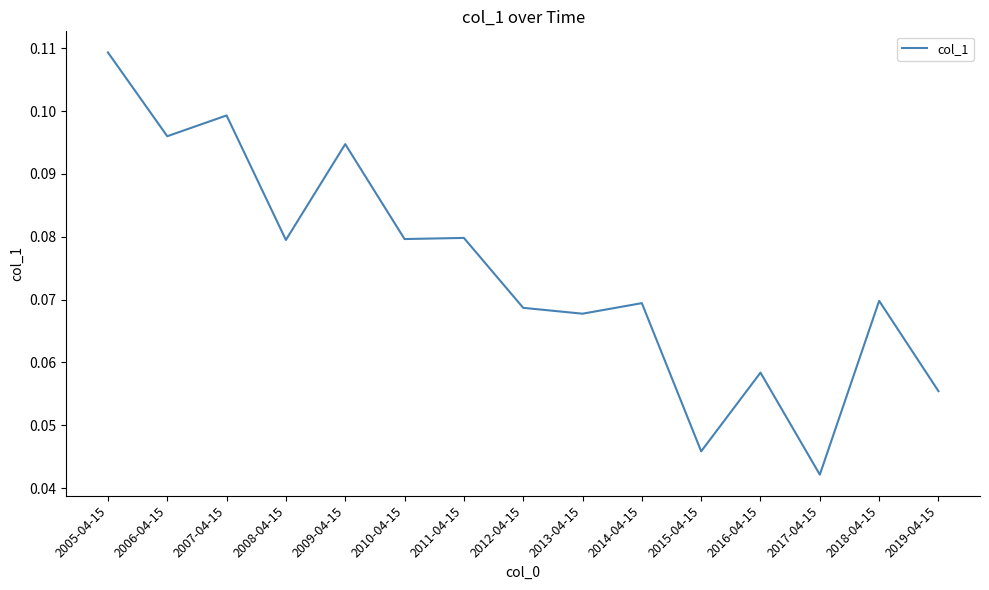

Between 2013-04-15 and 2015-04-15, which is larger?

2013-04-15